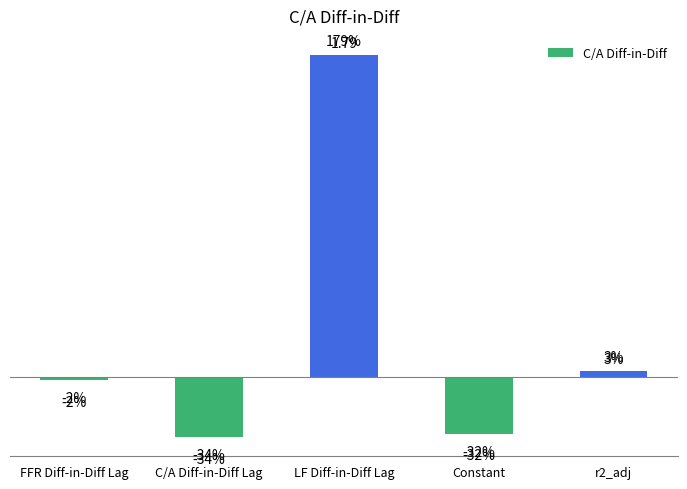

What position from the right is LF Diff-in-Diff Lag?

3